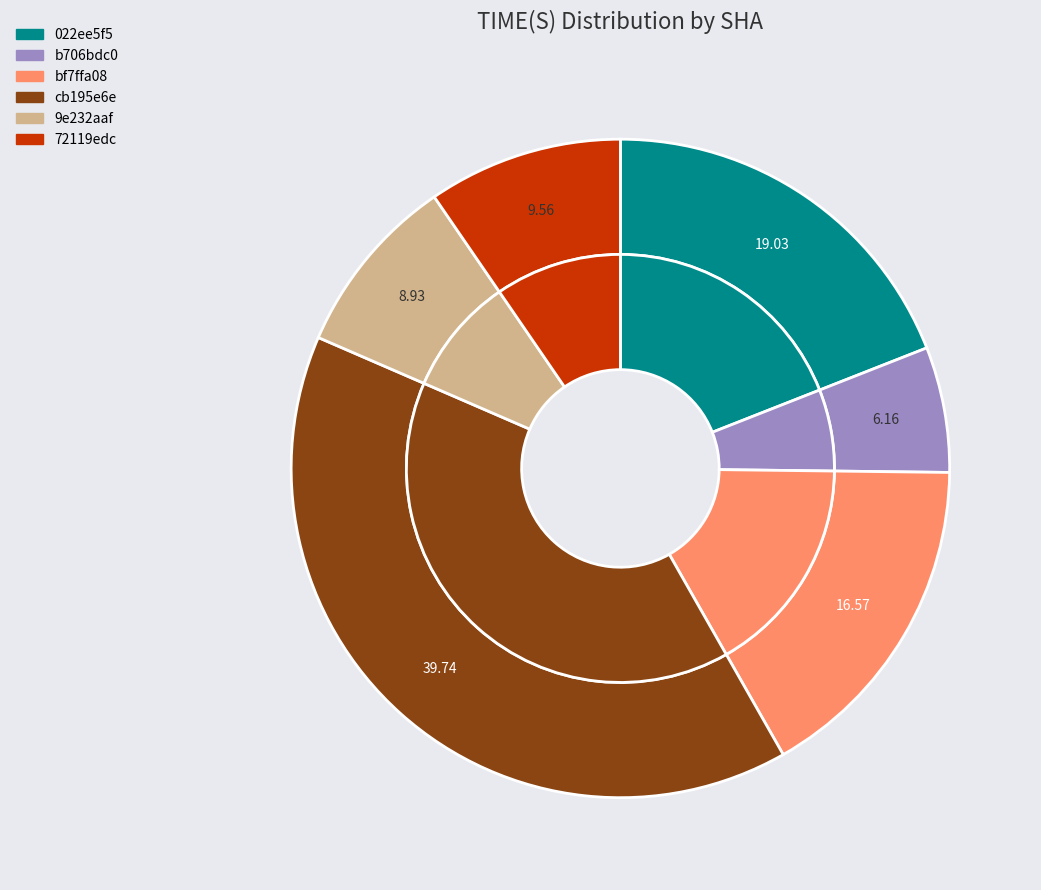

Count the number of slices in the pie.

6